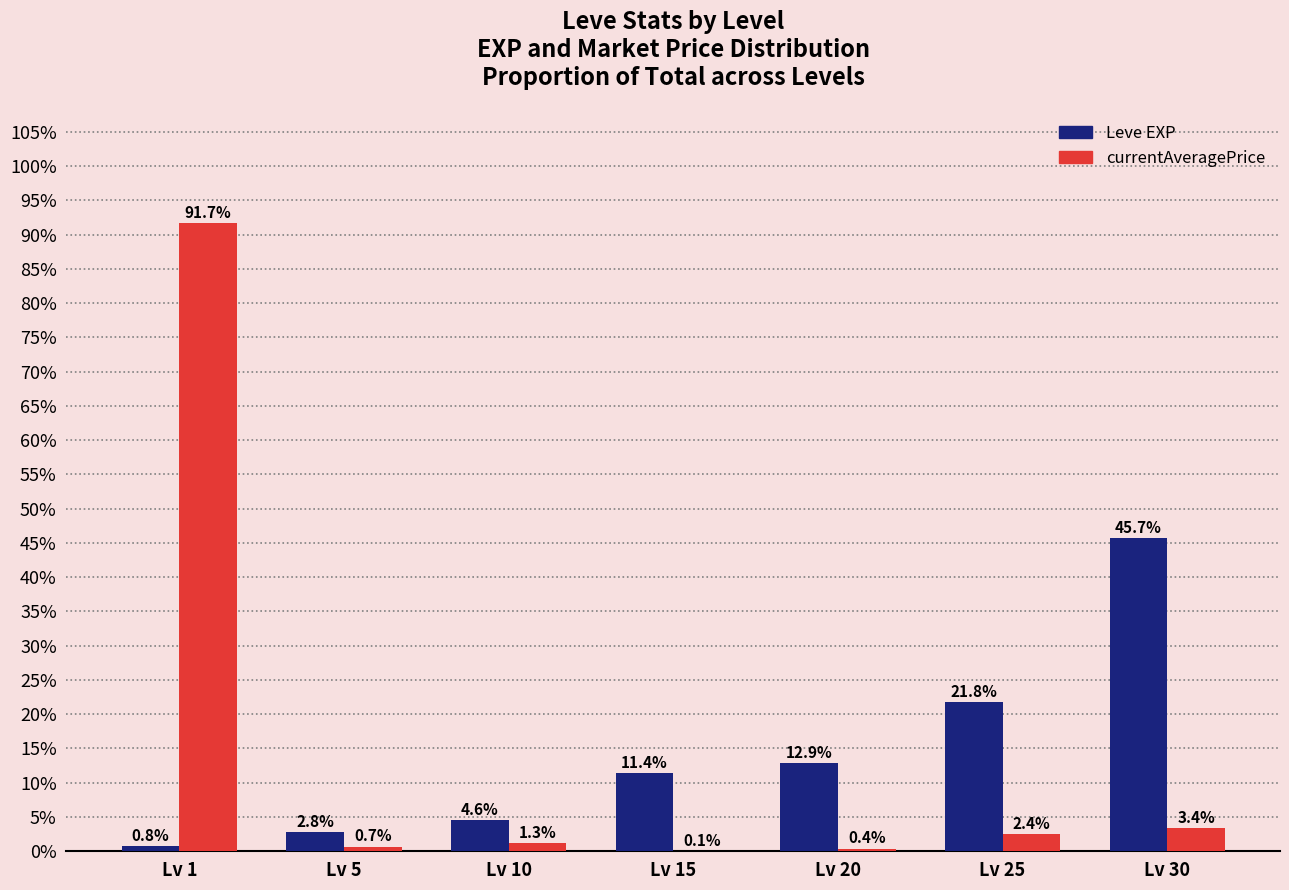

Where does the currentAveragePrice series first go above 1?

Lv 1